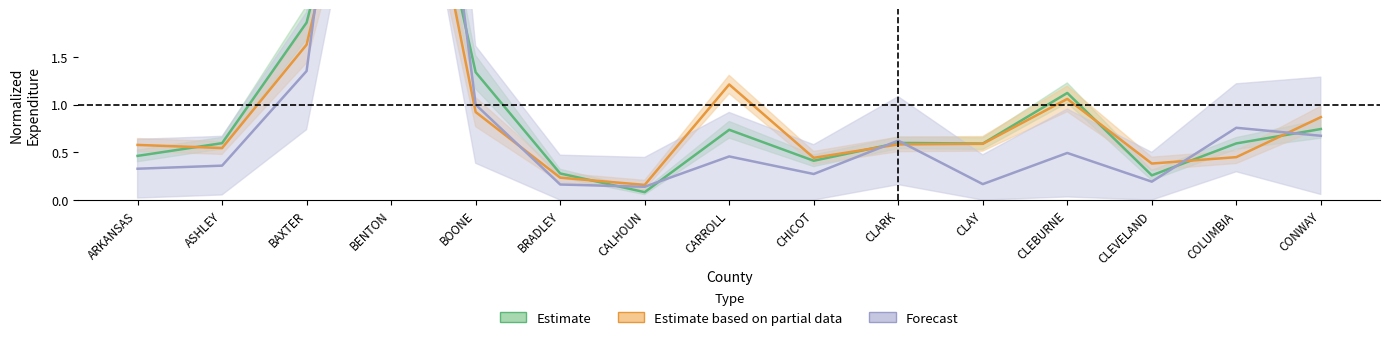

At which label does Education & Voc Rehab reach its minimum?

CALHOUN